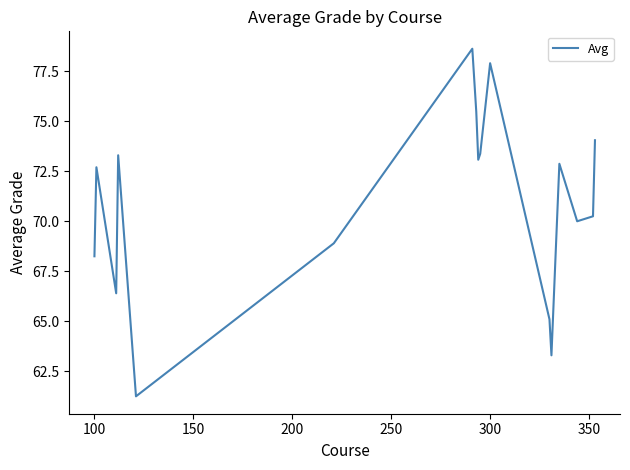

What is the difference between the maximum and minimum values?

17.4